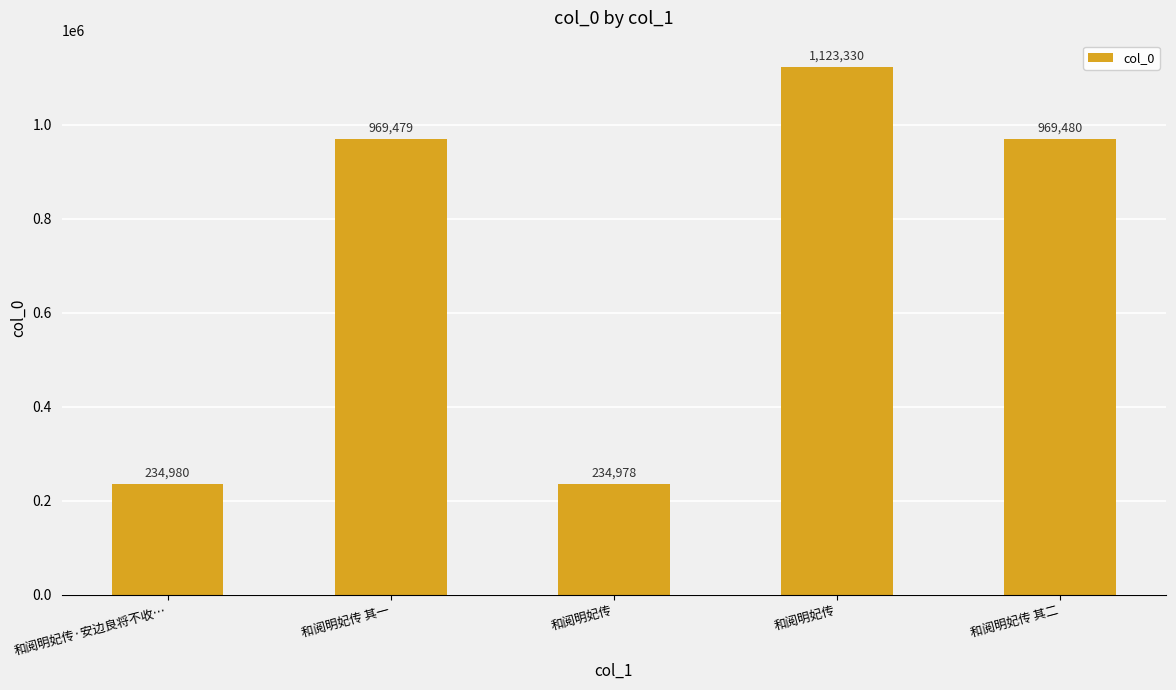

The value at 和阅明妃传 is 234978. True or false?

True